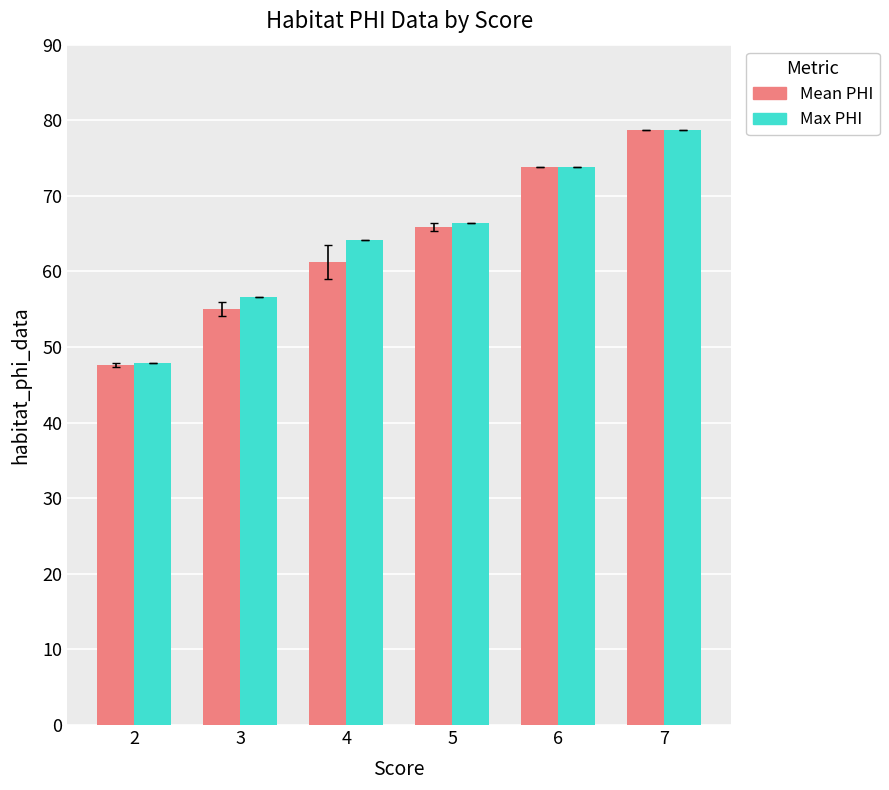

Reading left to right, what are all the values shown in this chart?

Mean PHI: 2=47.7	3=55.0	4=61.3	5=65.9	6=73.8	7=78.7
Max PHI: 2=47.9	3=56.6	4=64.2	5=66.4	6=73.8	7=78.7